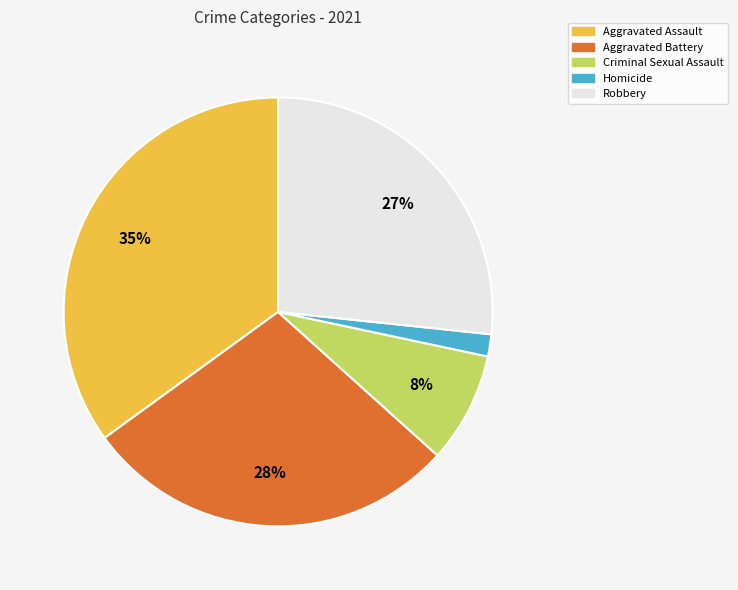

To the nearest percent, what is the difference between the Aggravated Assault and Aggravated Battery slice percentages?

7%